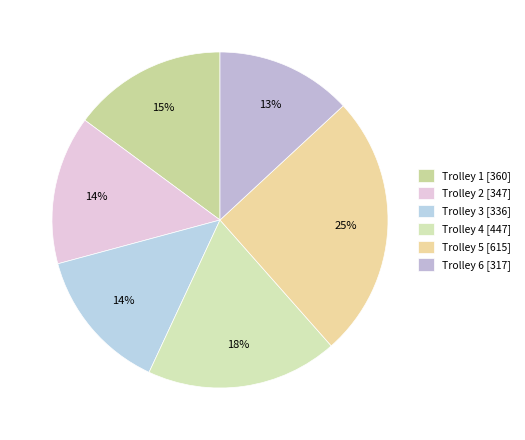

Which category has the smallest portion of the pie?

Trolley 6 [317]